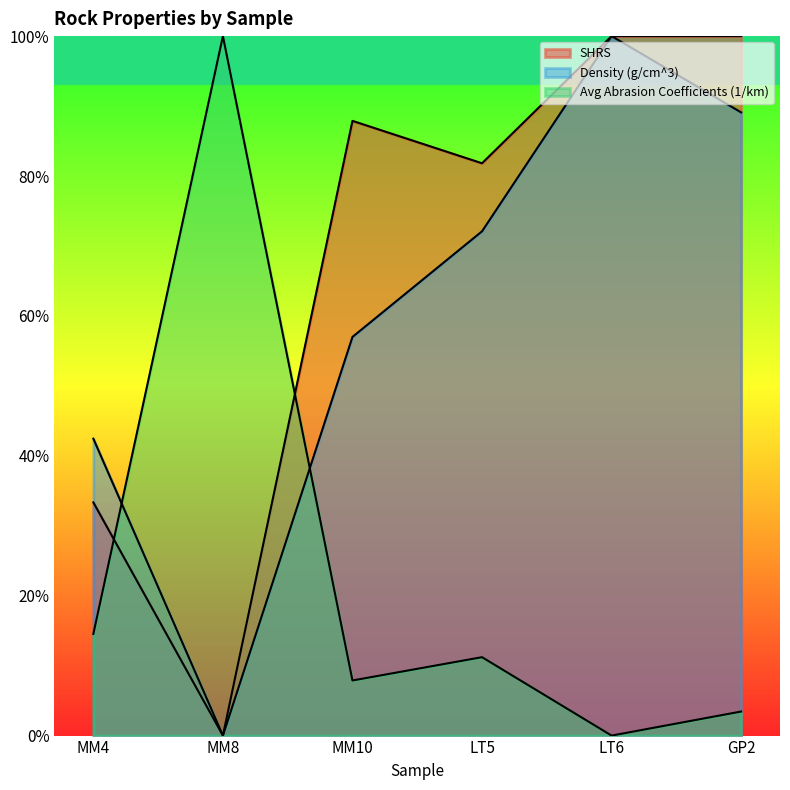

Between GP2 and MM10, which is larger?

MM10